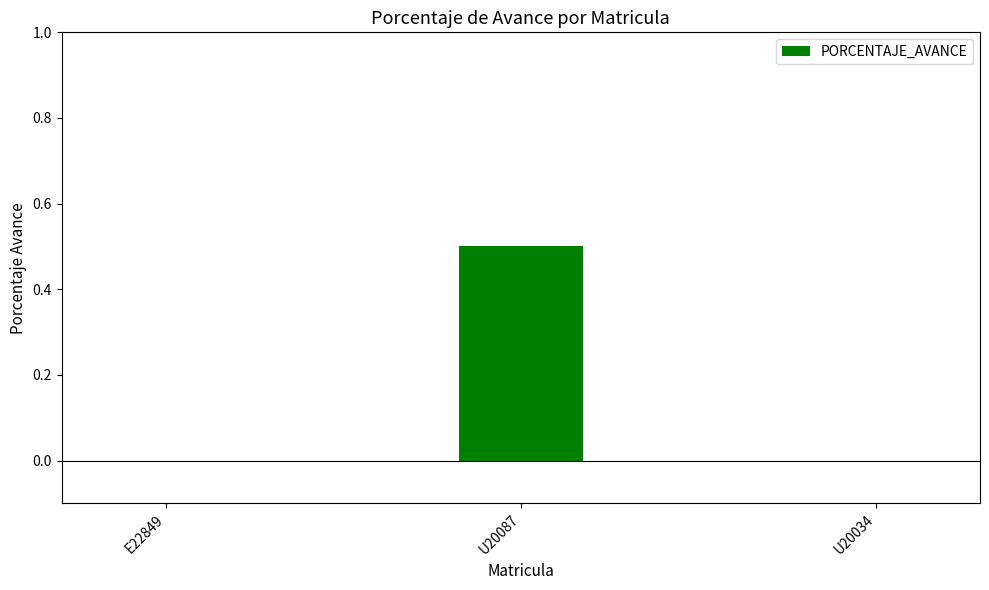

What is the sum of all values?

0.5